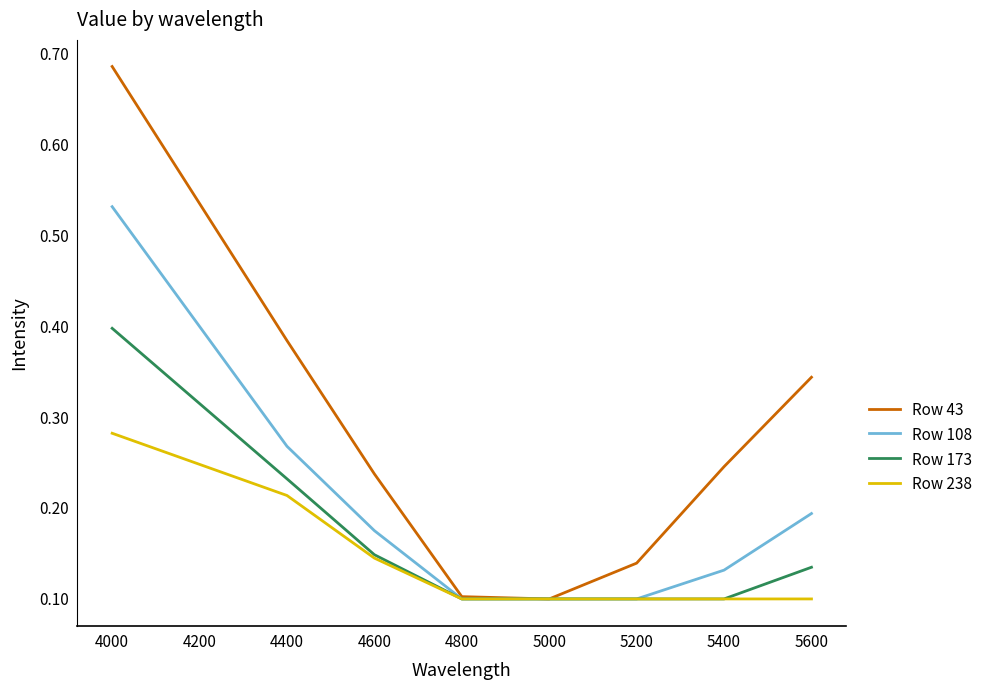

True or false: Row 108 has a value of 0.1 at 5000.

True